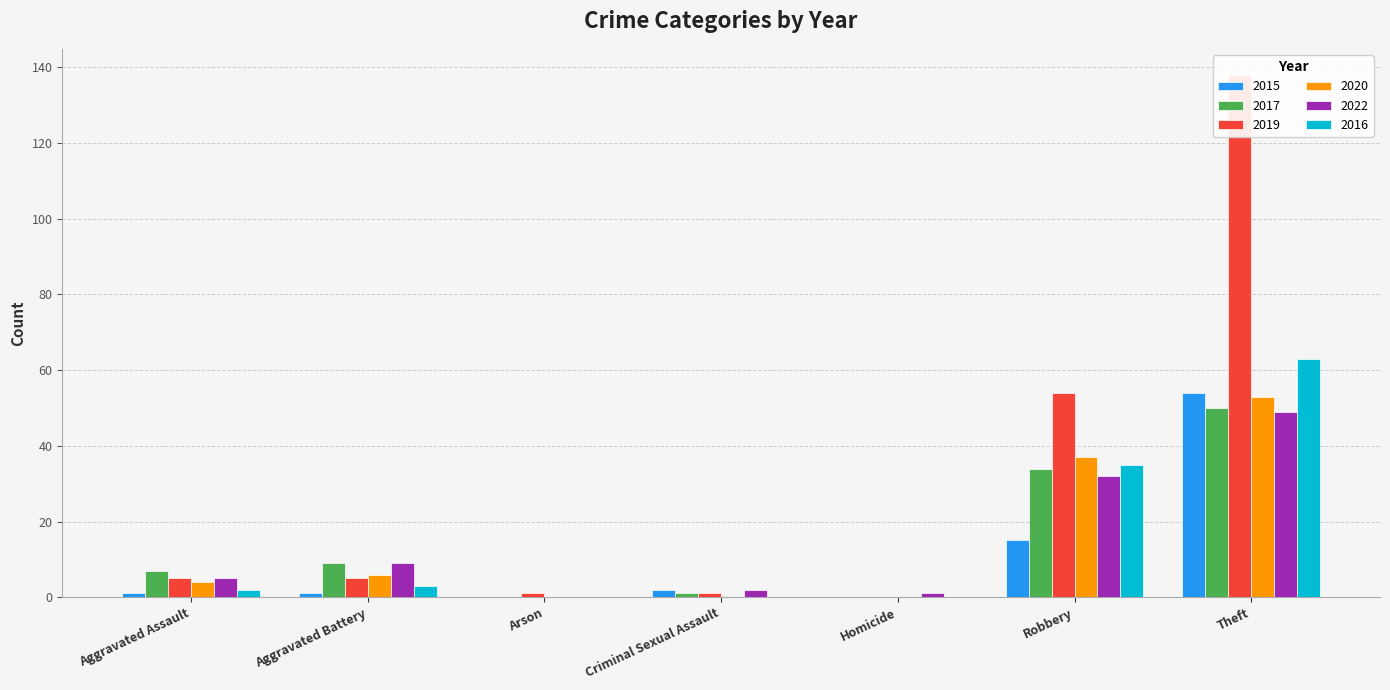

How many data points does each series have?

7